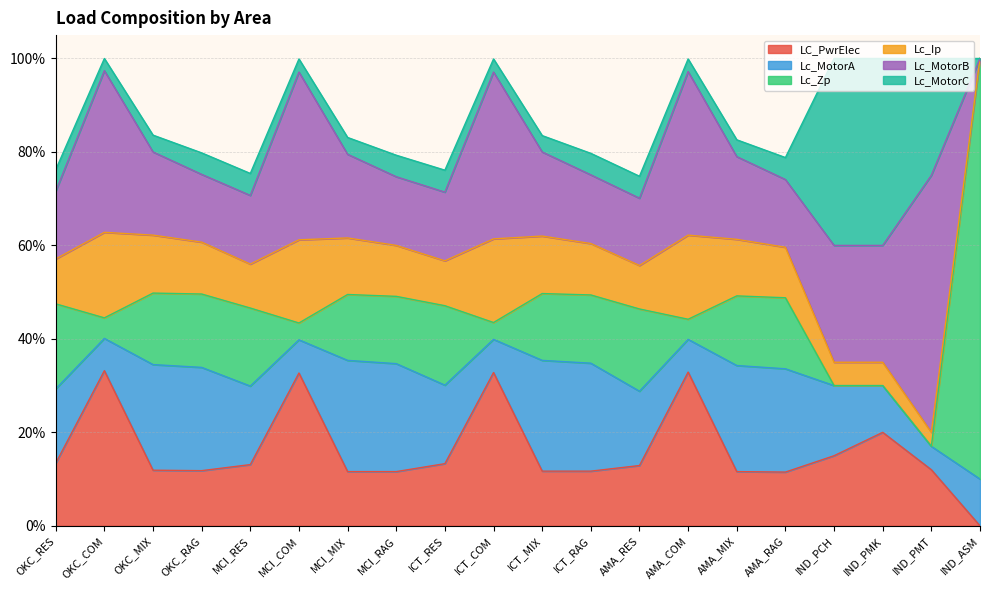

List the labels in order of LC_PwrElec value, smallest first.

IND_ASM, AMA_RAG, MCI_MIX, MCI_RAG, AMA_MIX, ICT_MIX, ICT_RAG, OKC_RAG, OKC_MIX, IND_PMT, AMA_RES, MCI_RES, ICT_RES, OKC_RES, IND_PCH, IND_PMK, MCI_COM, ICT_COM, AMA_COM, OKC_COM